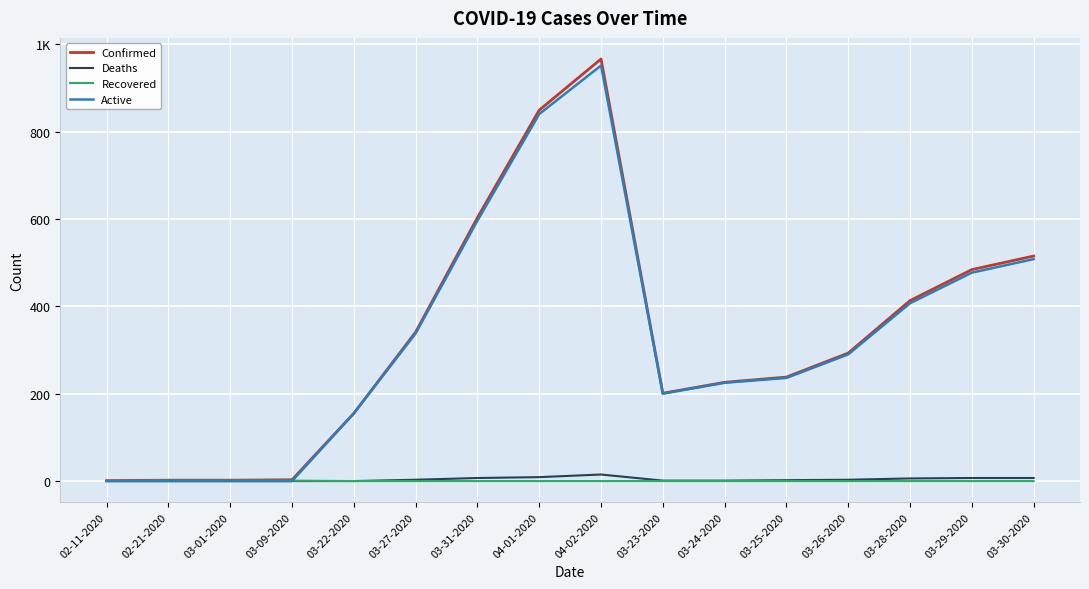

What are all the series names shown in the legend?

Confirmed, Deaths, Recovered, Active